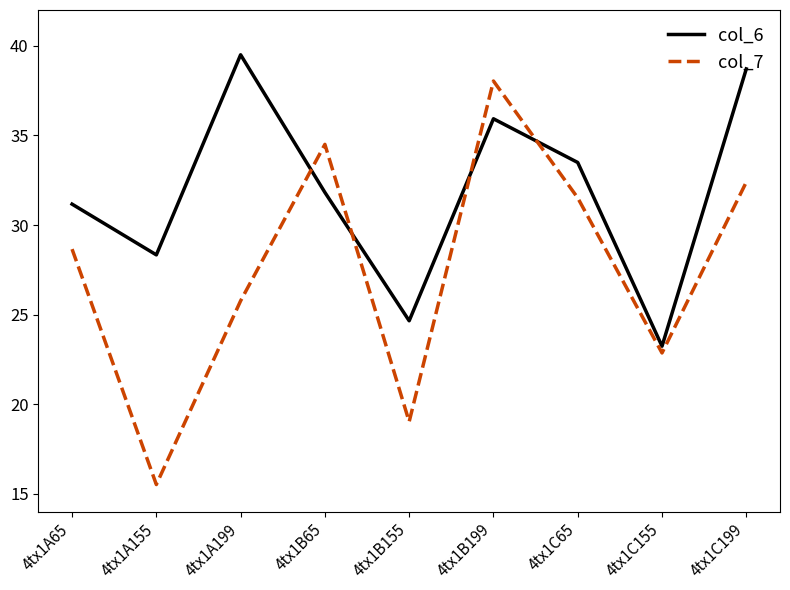

Rank the series by their average value, from lowest to highest.

col_7, col_6